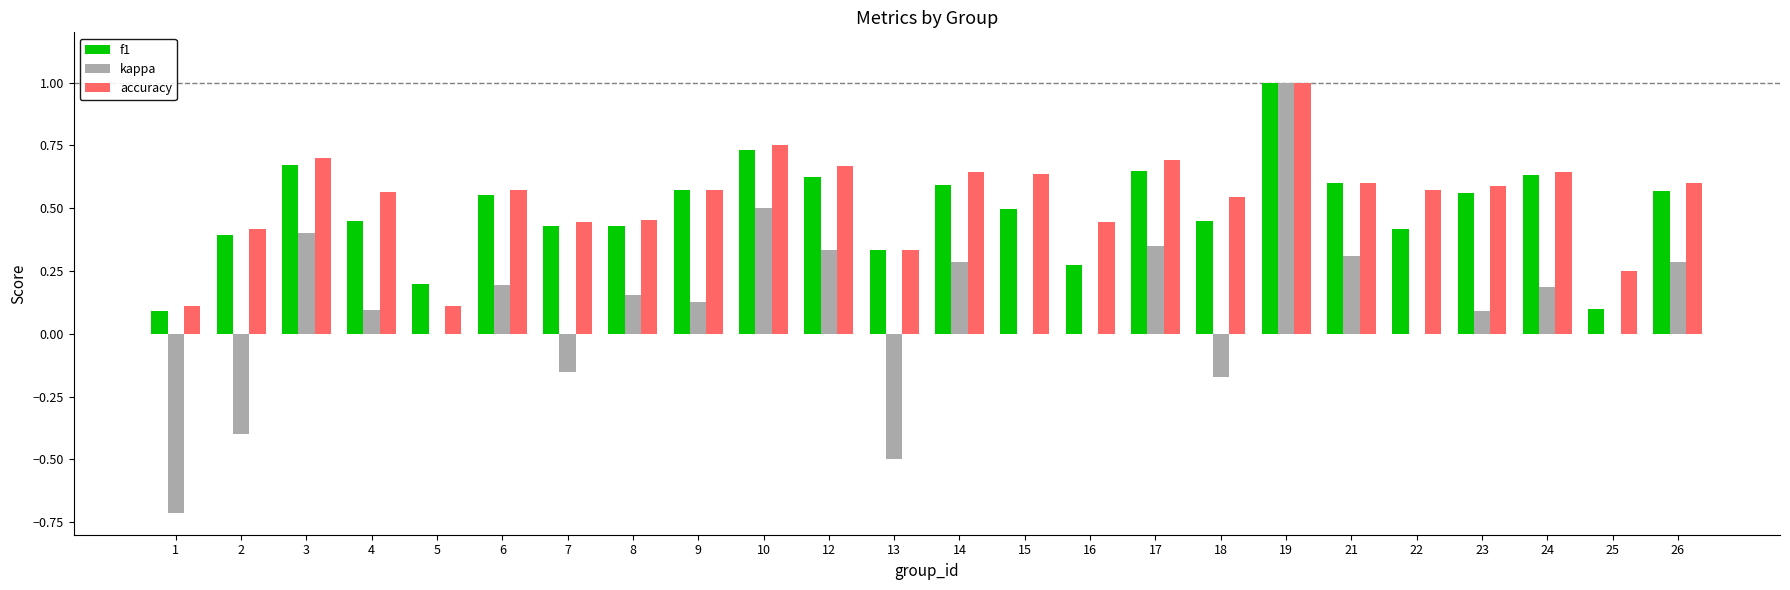

Which category has the highest value in the accuracy series?

19